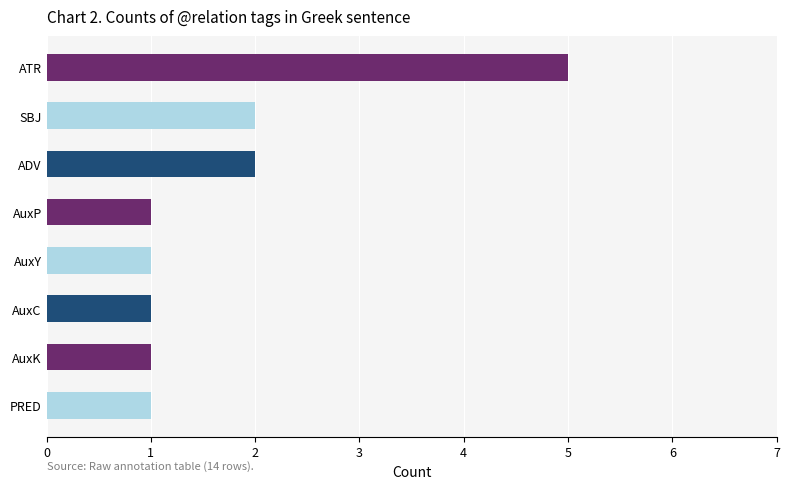

Count the number of categories in the chart.

8